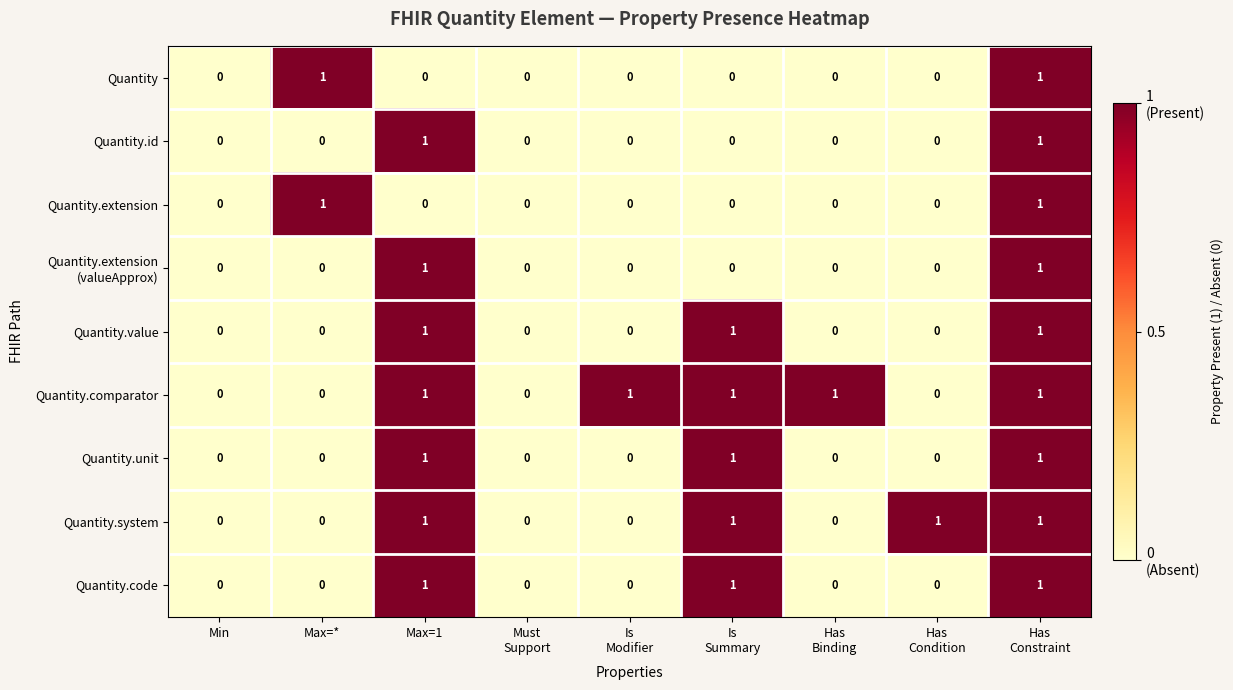

Is it true that Quantity.extension equals 0 at Min?

True